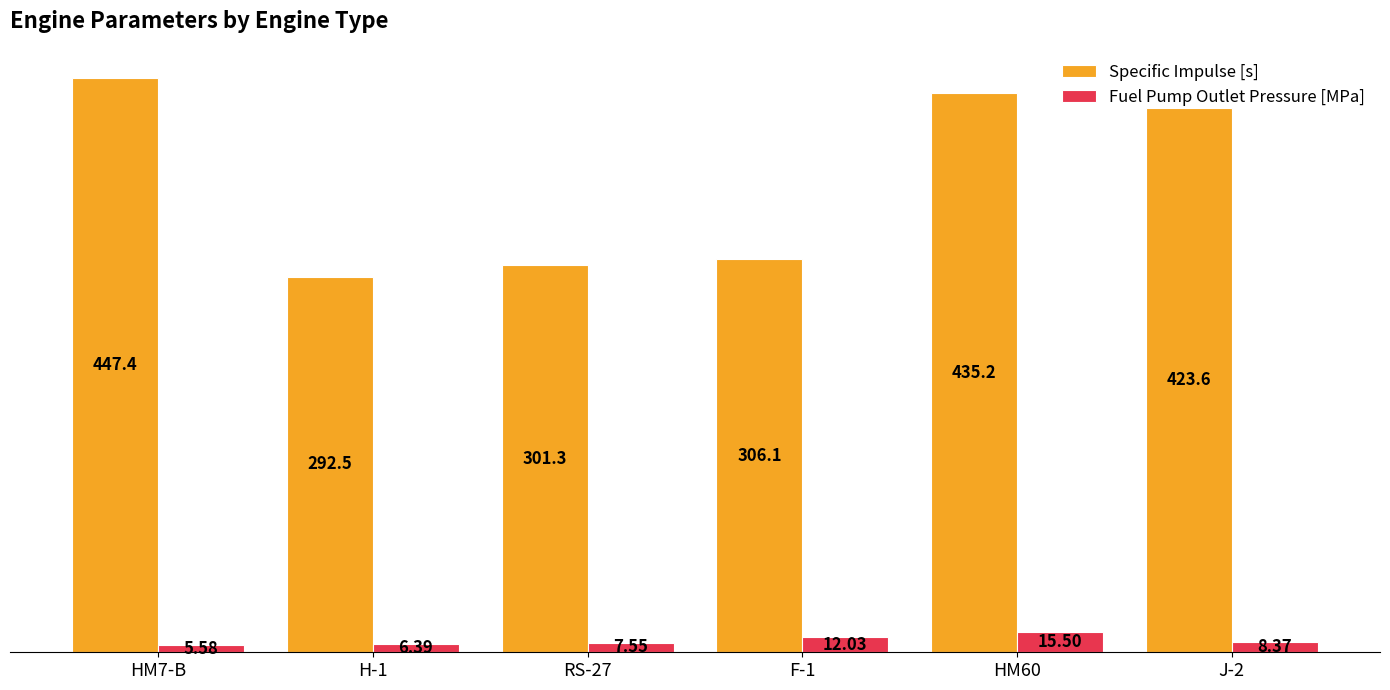

True or false: Fuel Pump Outlet Pressure [MPa] has a value of 12.0 at F-1.

True